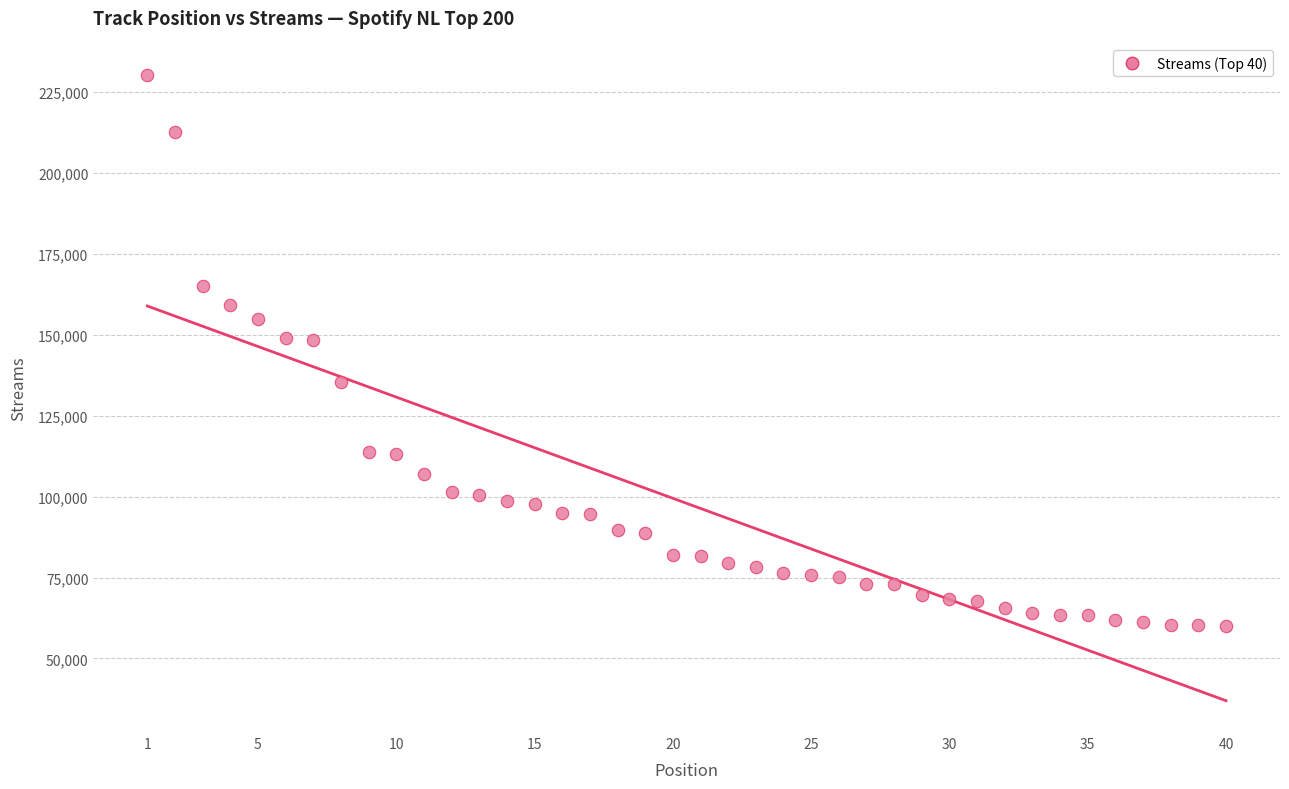

What is the range of X values (max minus min)?

39